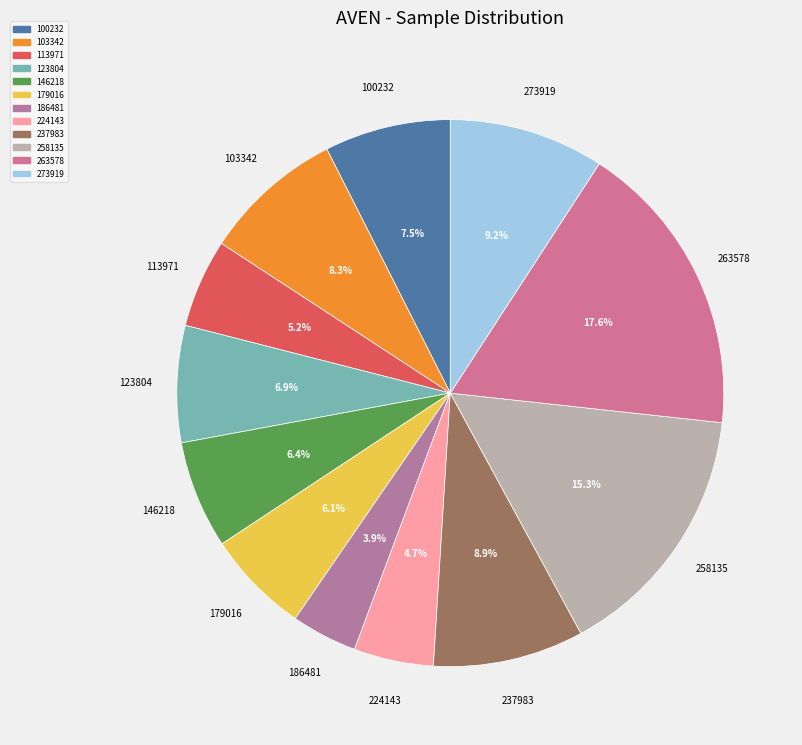

Is it true that 179016 is 6% of the pie?

True